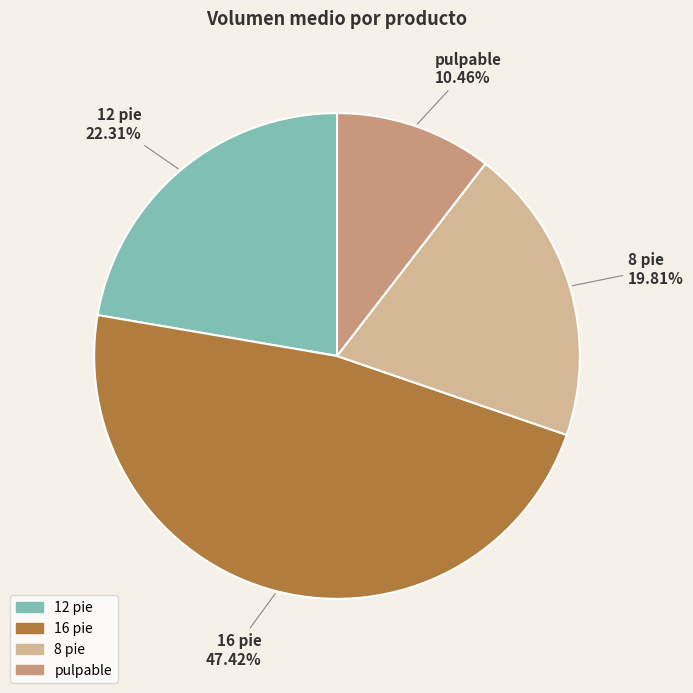

Which category has the smallest portion of the pie?

pulpable